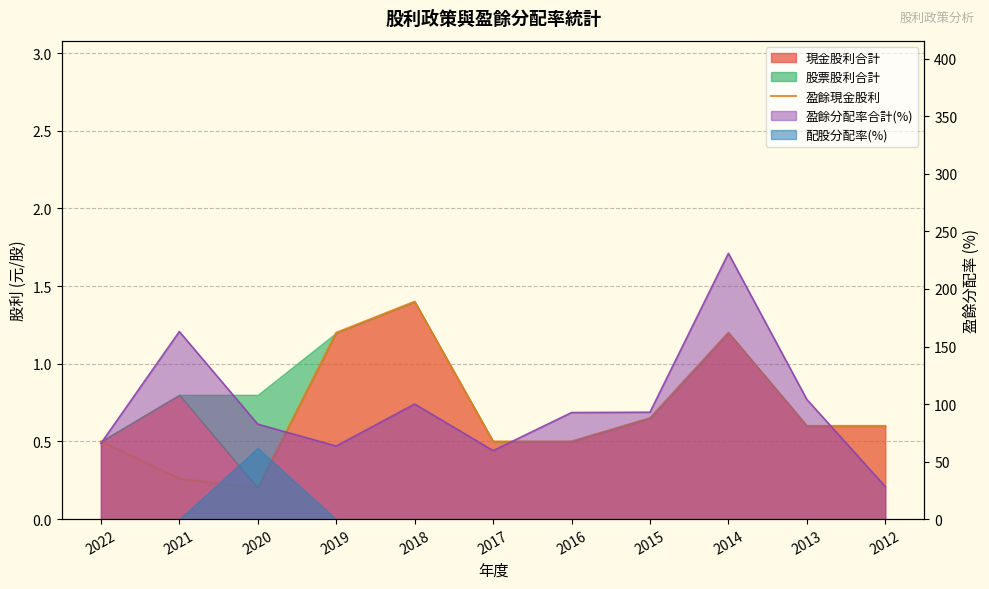

What is the change in value from 2018 to 2014?

-0.2